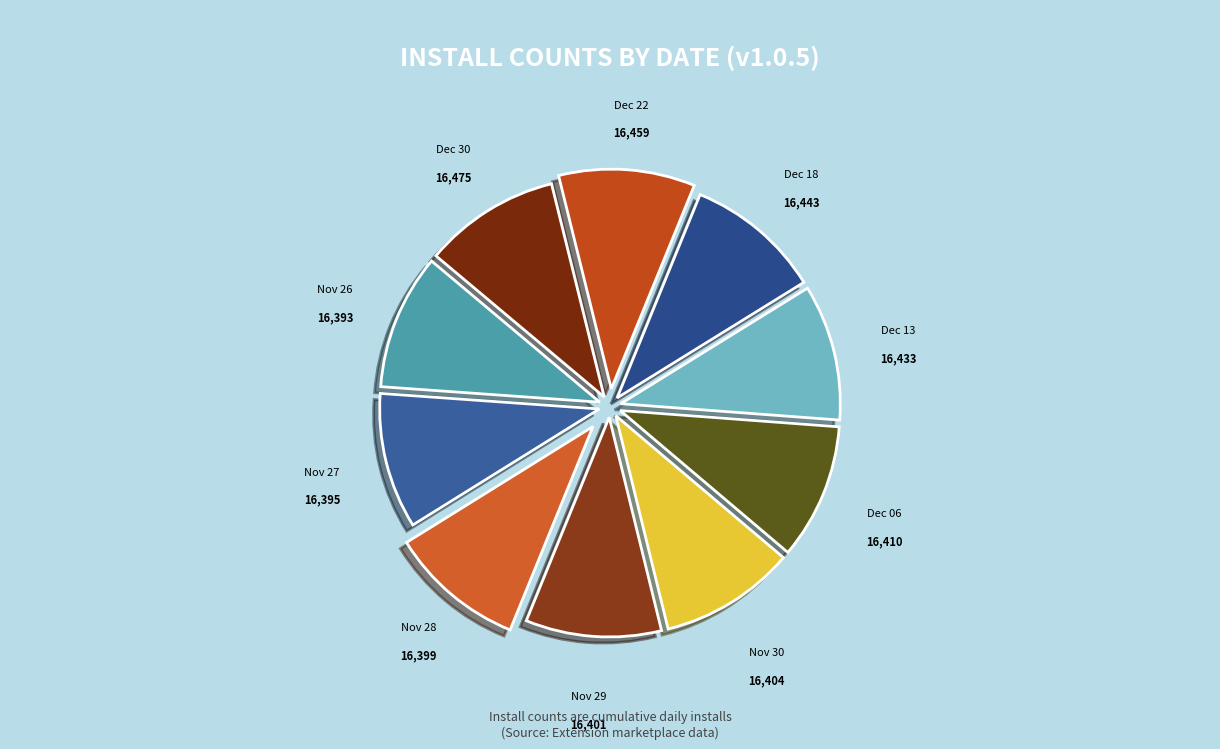

Count the number of slices in the pie.

10